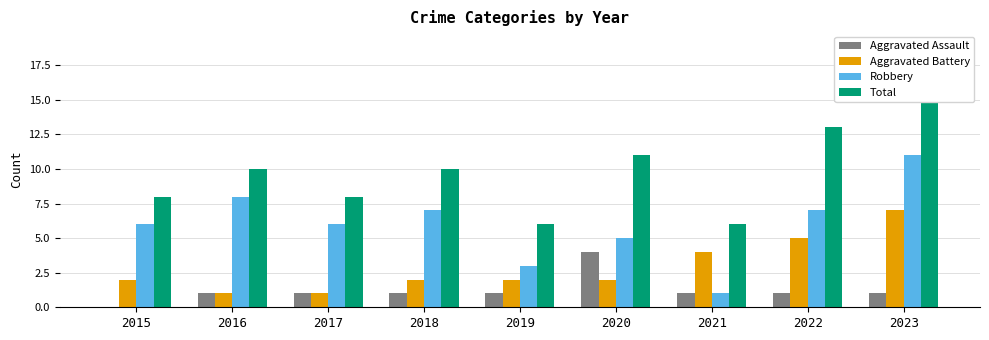

Between 2019 and 2018, which is larger?

2019